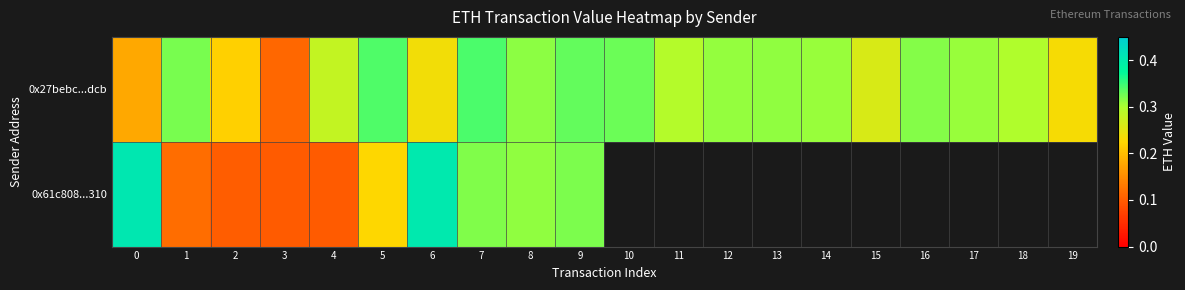

List the labels in order of 0x27bebc...dcb value, largest first.

7, 5, 9, 10, 1, 16, 8, 13, 12, 17, 14, 18, 11, 4, 15, 6, 19, 2, 0, 3